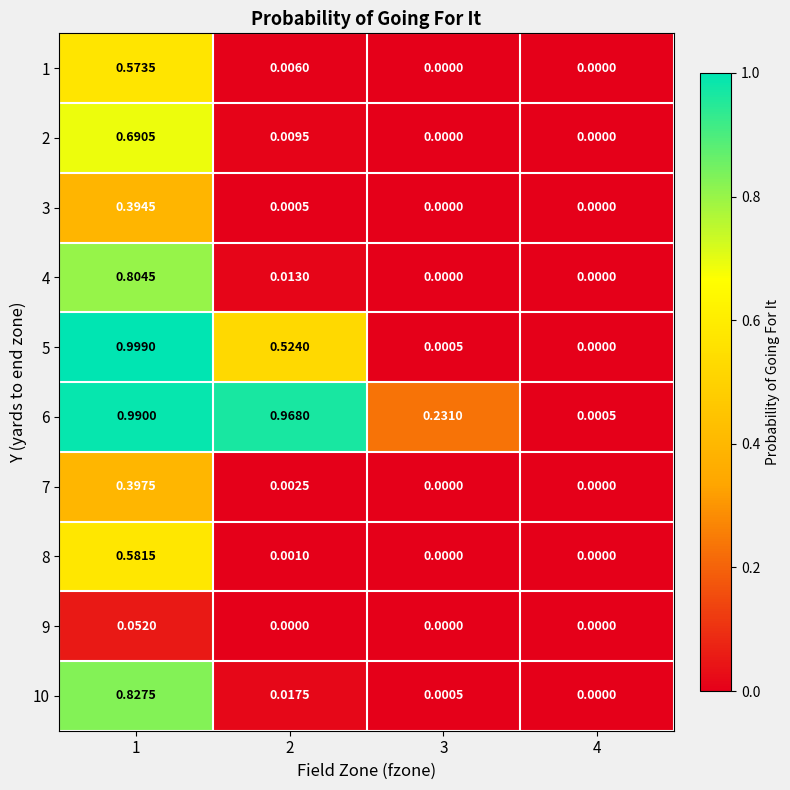

Between 3 and 4, which series saw the biggest shift?

6